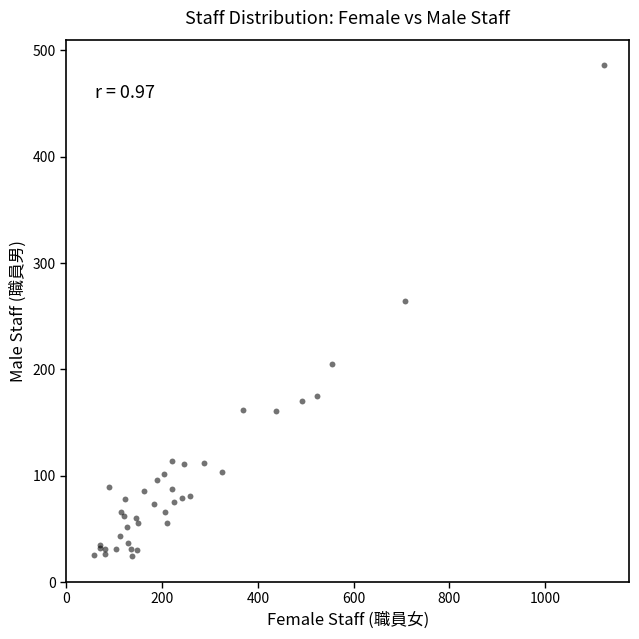

What Y value in the scatter plot is closest to 255?

264